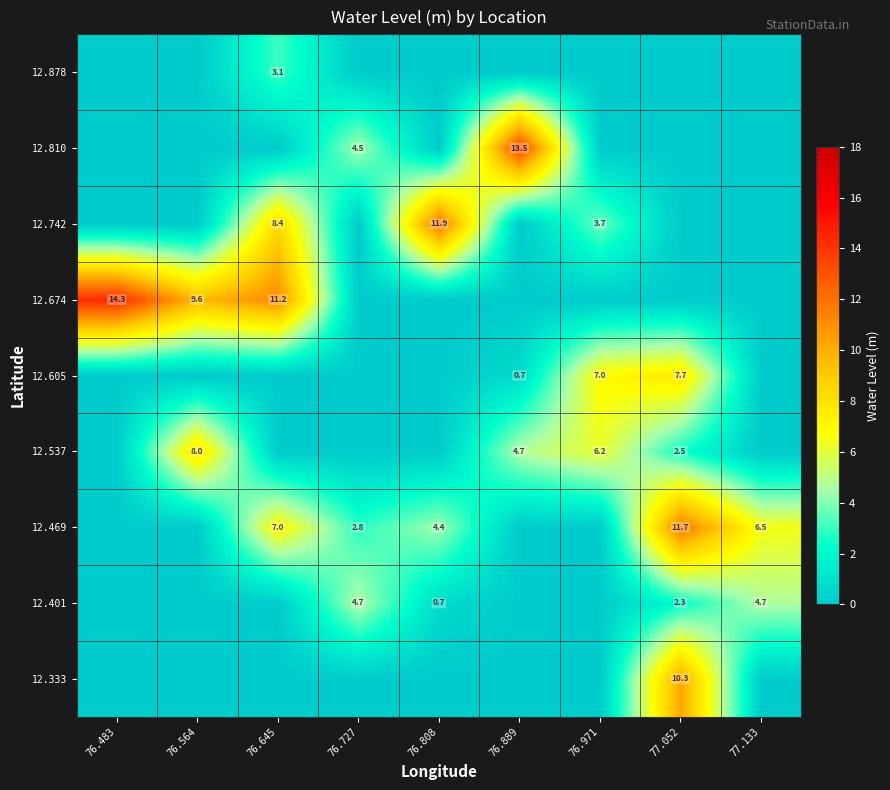

What is the spread (max minus min) of values at 76.808?

11.9